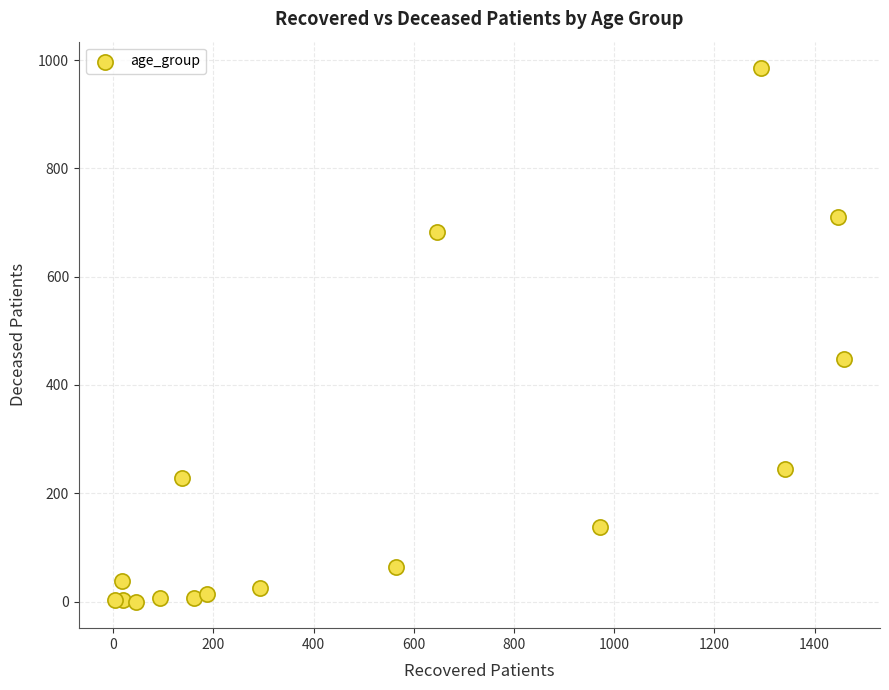

What Y value in the scatter plot is closest to 492?

448